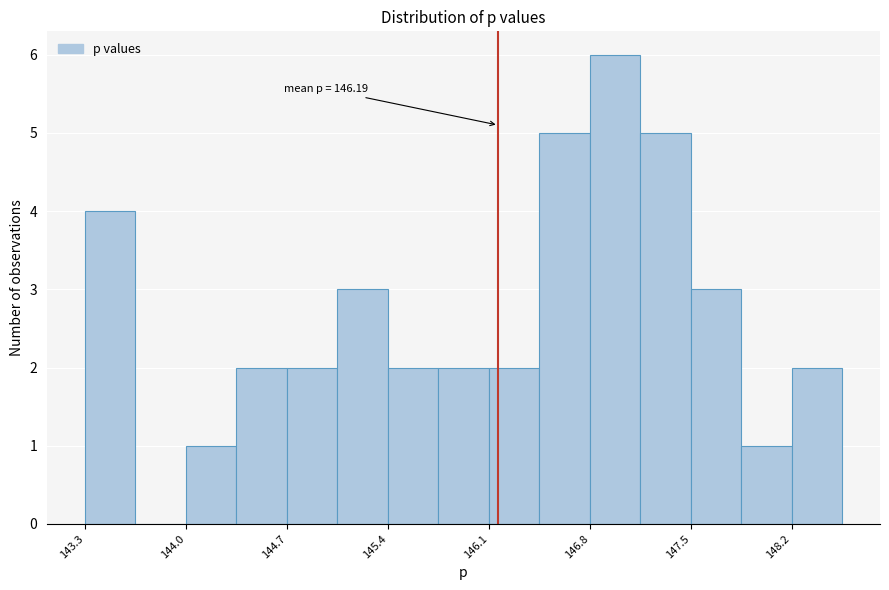

Around what value on the x-axis is the tallest bar? Give the approximate position of its centre, as read against the axis.

147.0